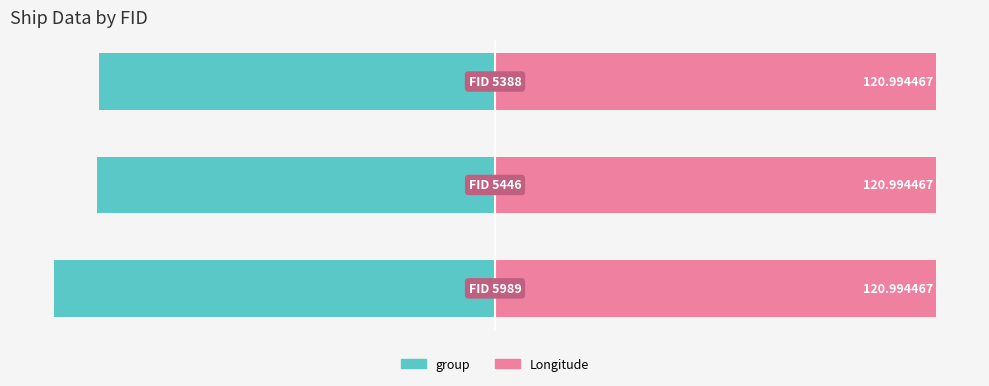

How many bars are there in total?

6